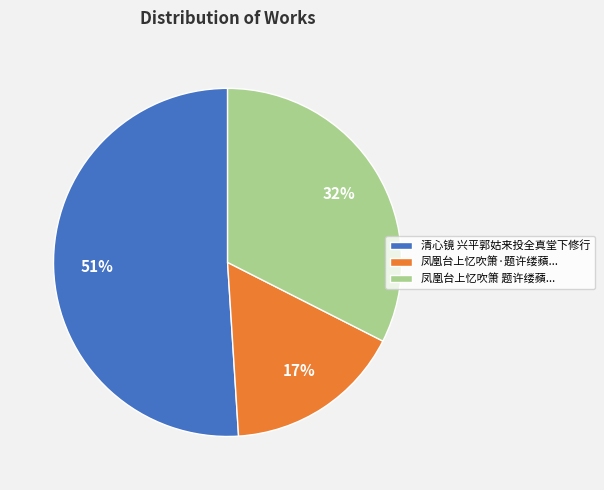

Rank the categories by value from highest to lowest.

清心镜 兴平郭姑来投全真堂下修行, 凤凰台上忆吹箫 题许缕蘋..., 凤凰台上忆吹箫·题许缕蘋...